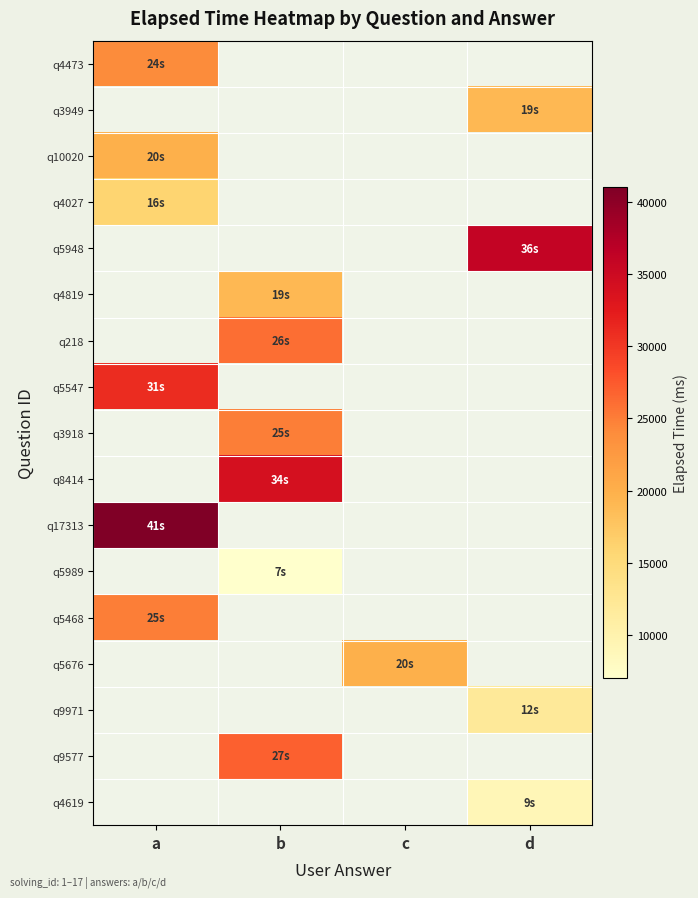

At which category does the chart reach its peak across all series?

a